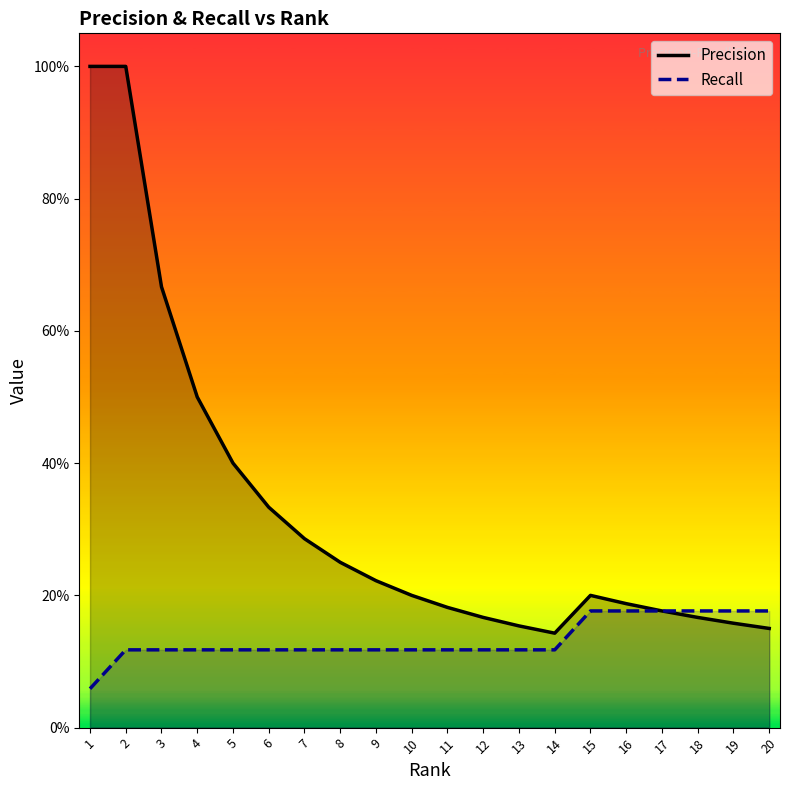

What is the smallest value displayed?

0.1